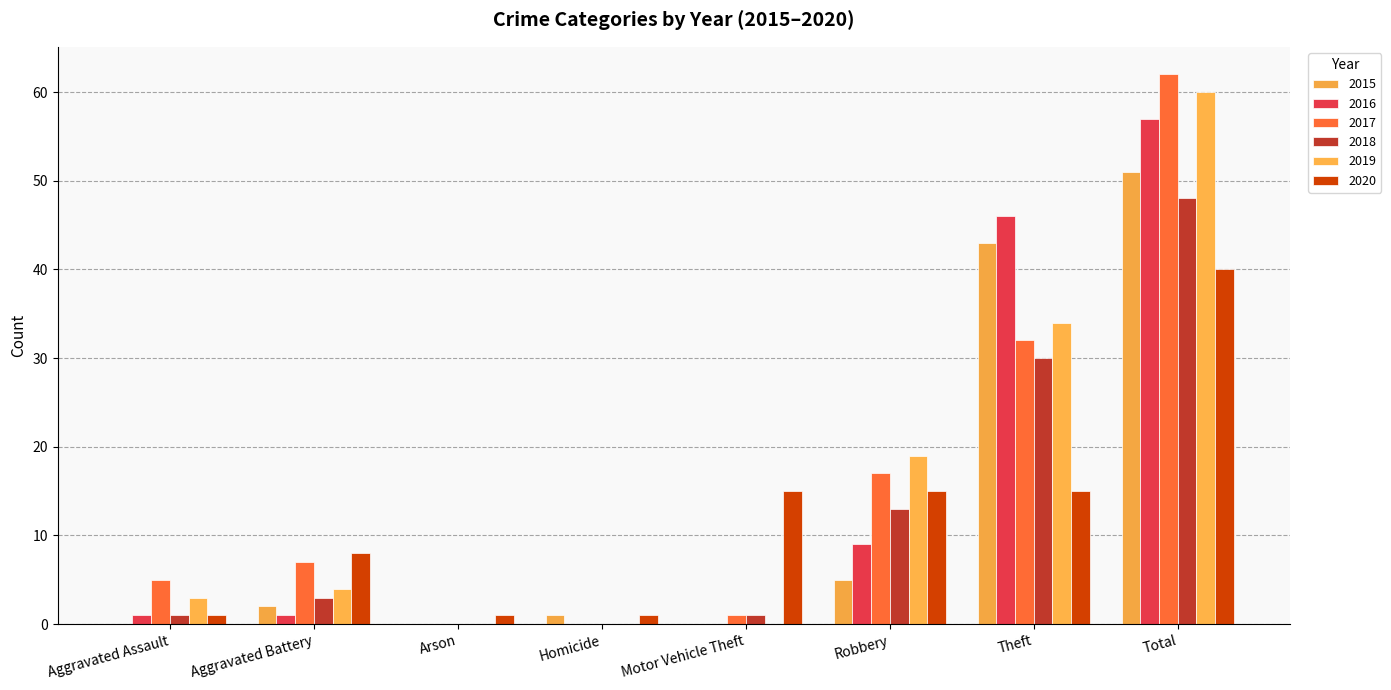

How many distinct data groups are displayed?

6